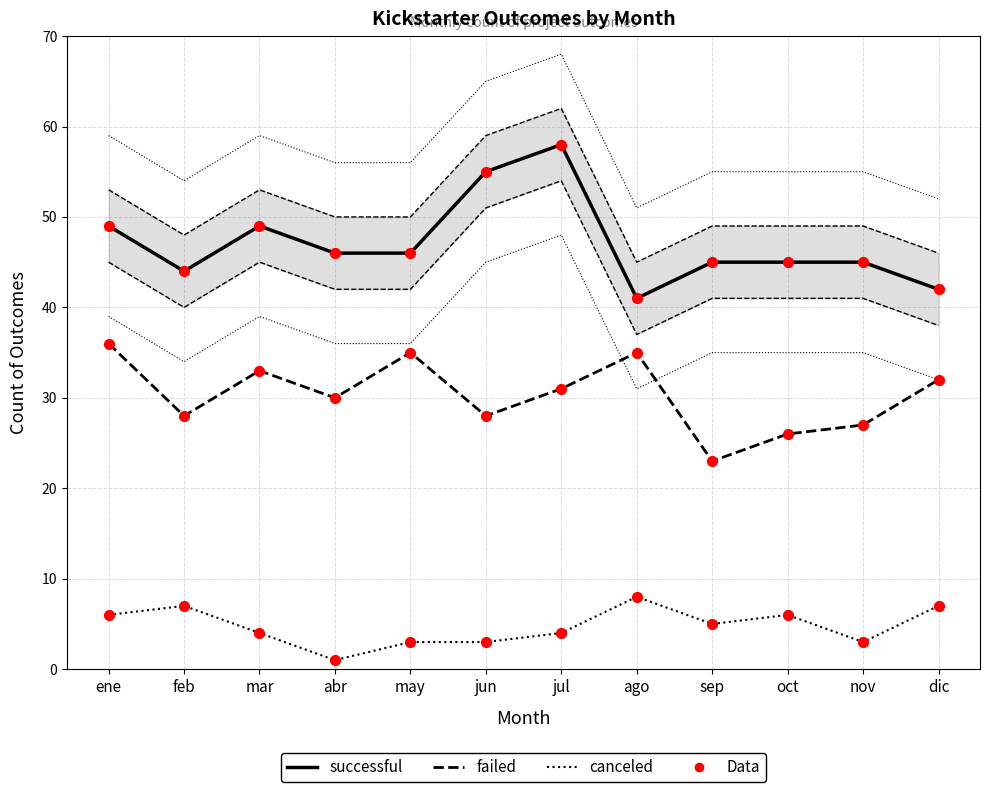

Which series contains the lowest Y value?

canceled